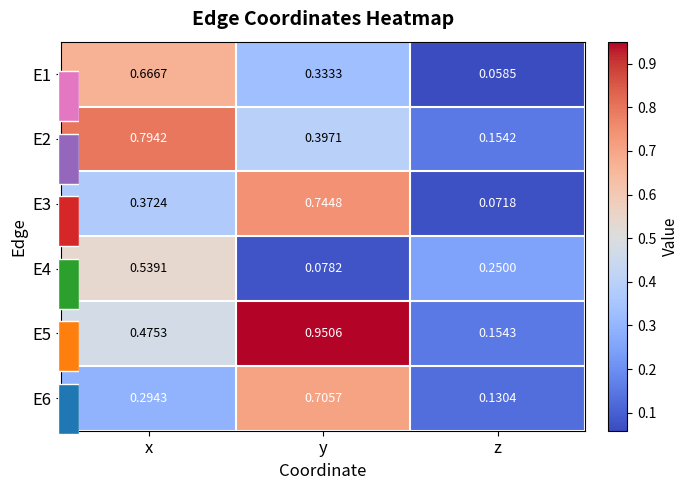

What is the approximate value of E6 at x?

0.3